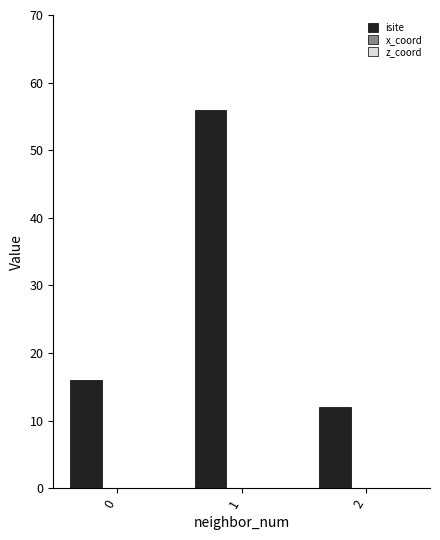

Reading left to right, what are all the values shown in this chart?

isite: 16.0	56.0	12.0
x_coord: 0.0	-0.8	-1.1
z_coord: 0.0	-0.5	-1.9